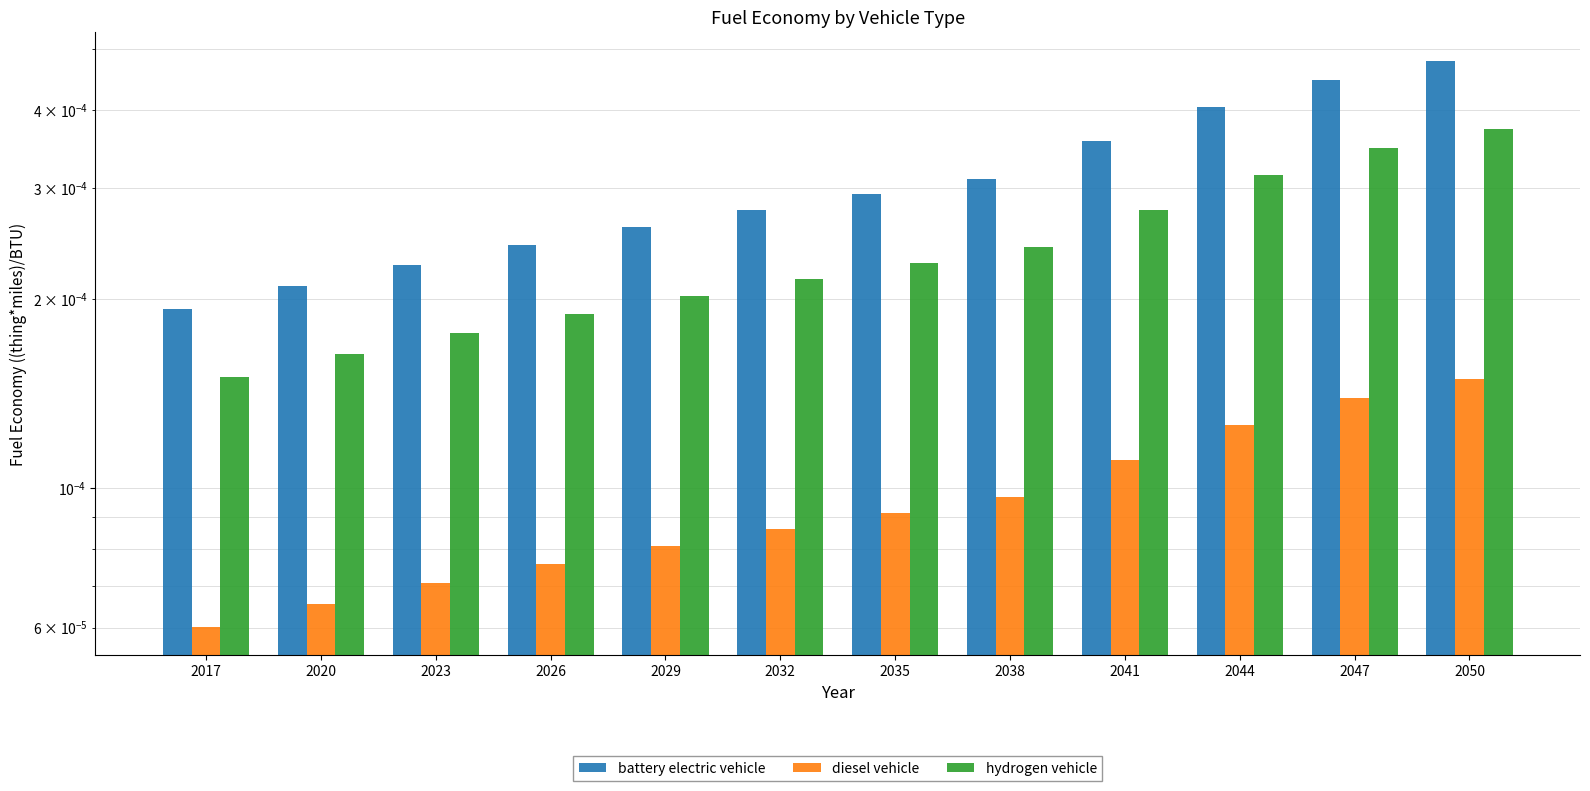

How many battery electric vehicle values are between 0 and 1?

12